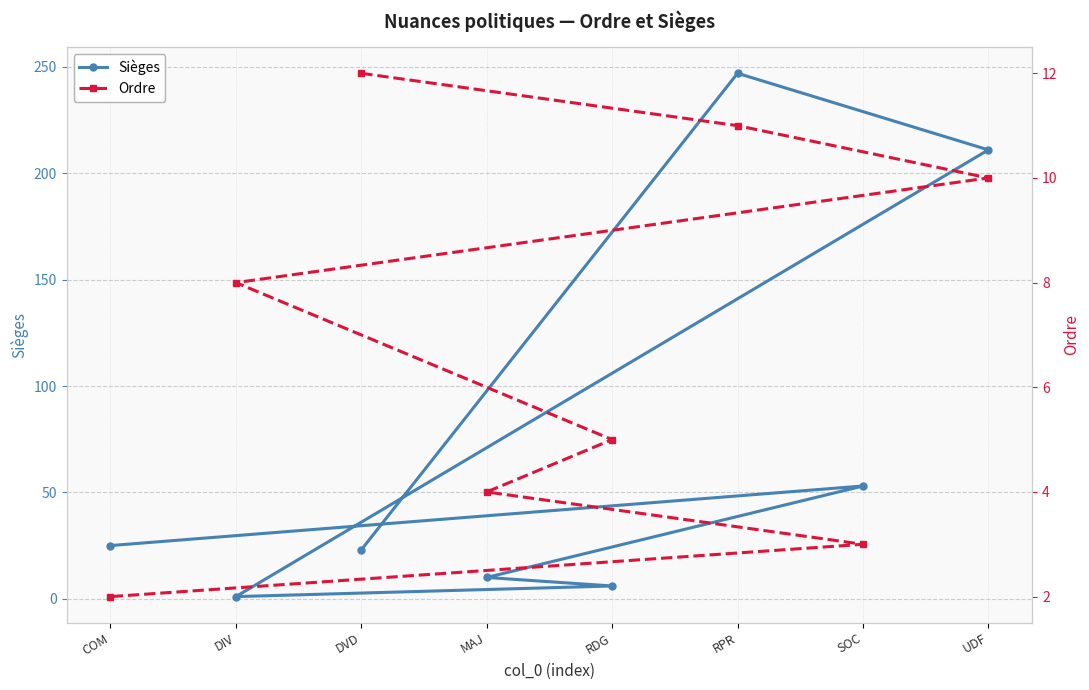

What is the sum of all Ordre values?

55